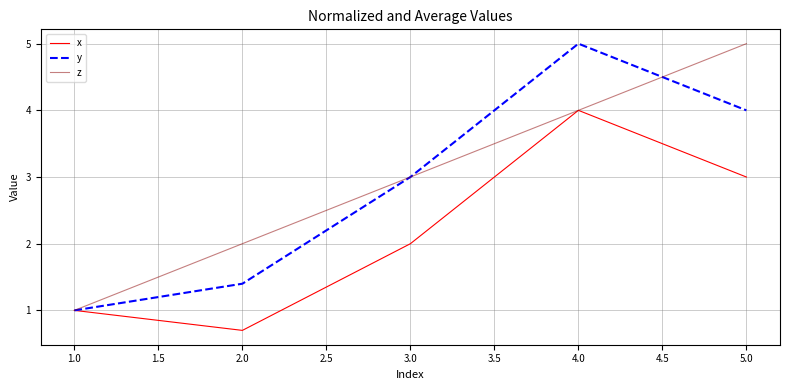

What is the difference between the highest and lowest values at 2.0?

1.3